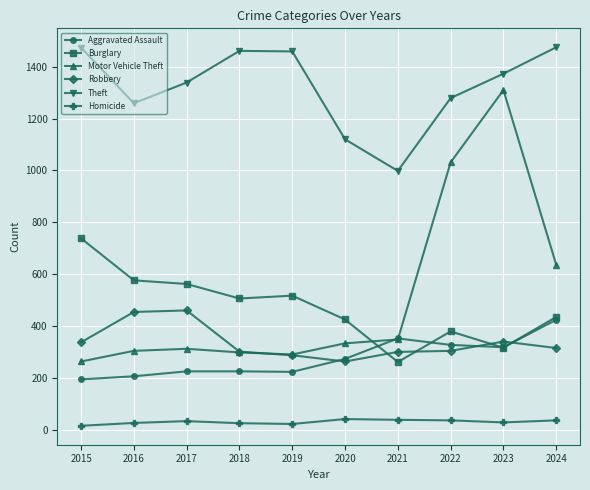

The Aggravated Assault series shows 274 at 2015. True or false?

False